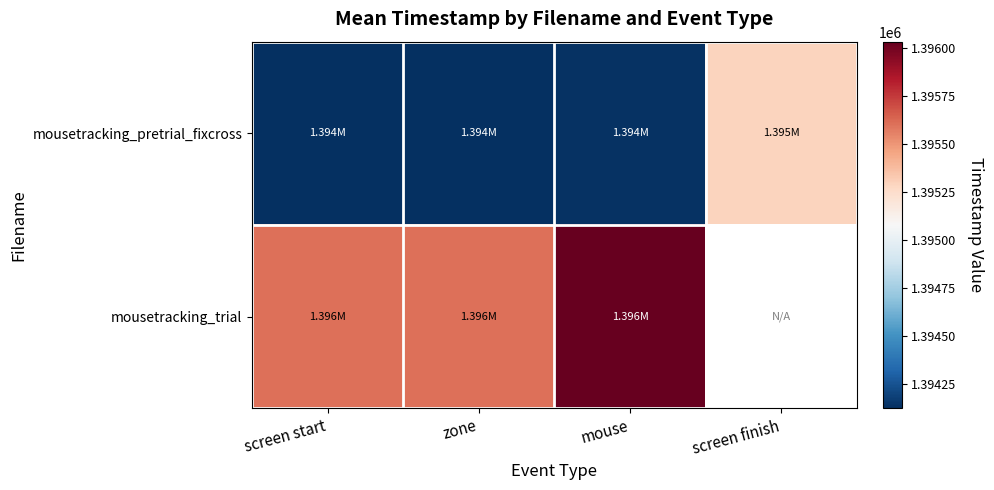

What is the difference between the second highest and second lowest values in the mousetracking_trial series?

427.9